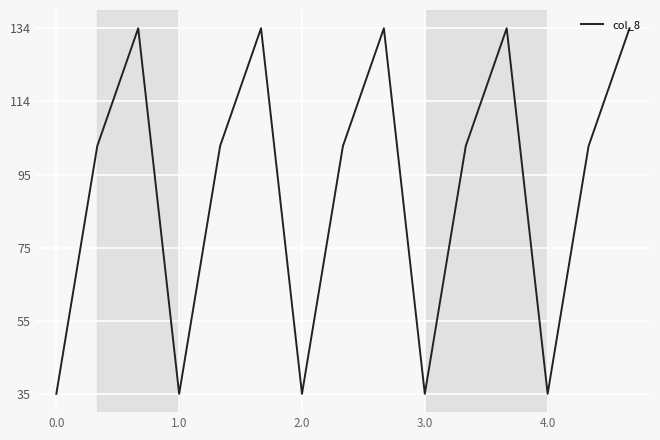

What is the difference between the maximum and minimum values?

99.2